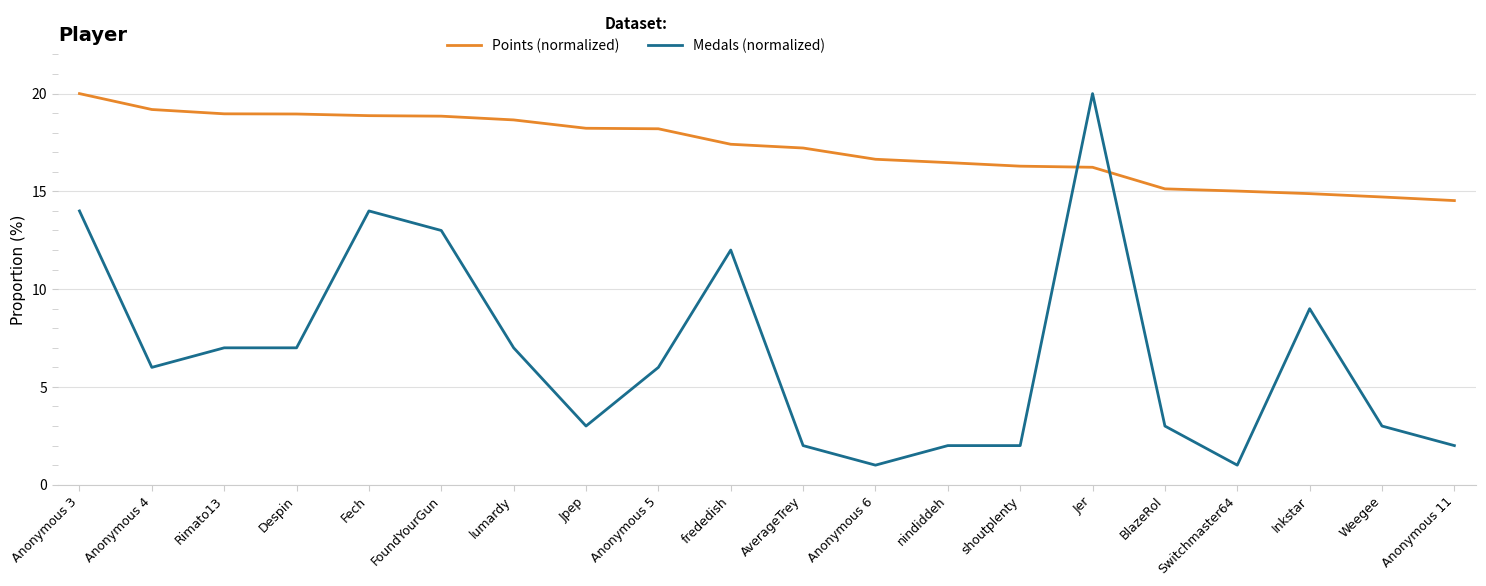

What is the difference between the Medals (normalized) values at Fech and FoundYourGun?

1.0